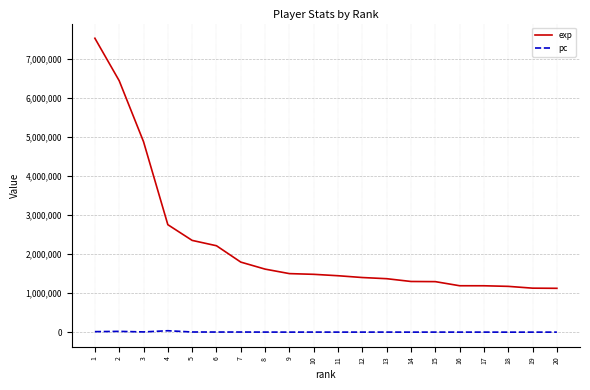

What is the approximate value of pc at 18, to the nearest 50?

2050